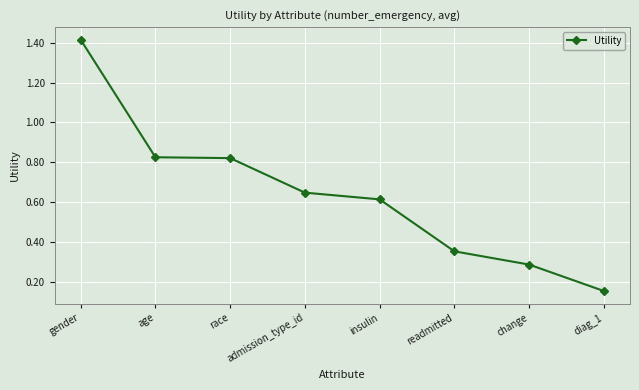

Is it true that the value at gender is 0.6?

False